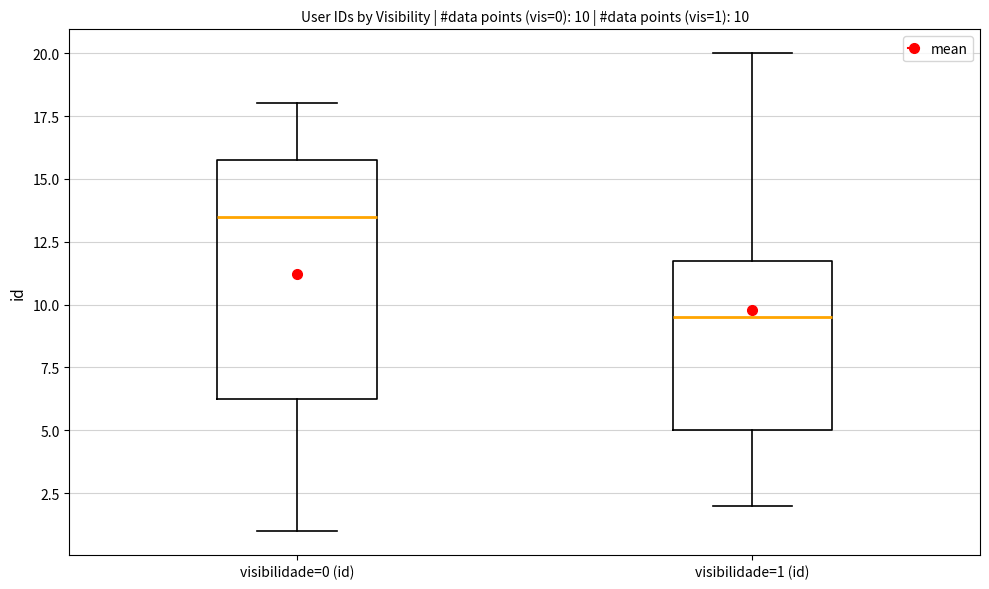

Comparing the boxes themselves (not the whiskers), which one is the tallest?

visibilidade=0 (id)